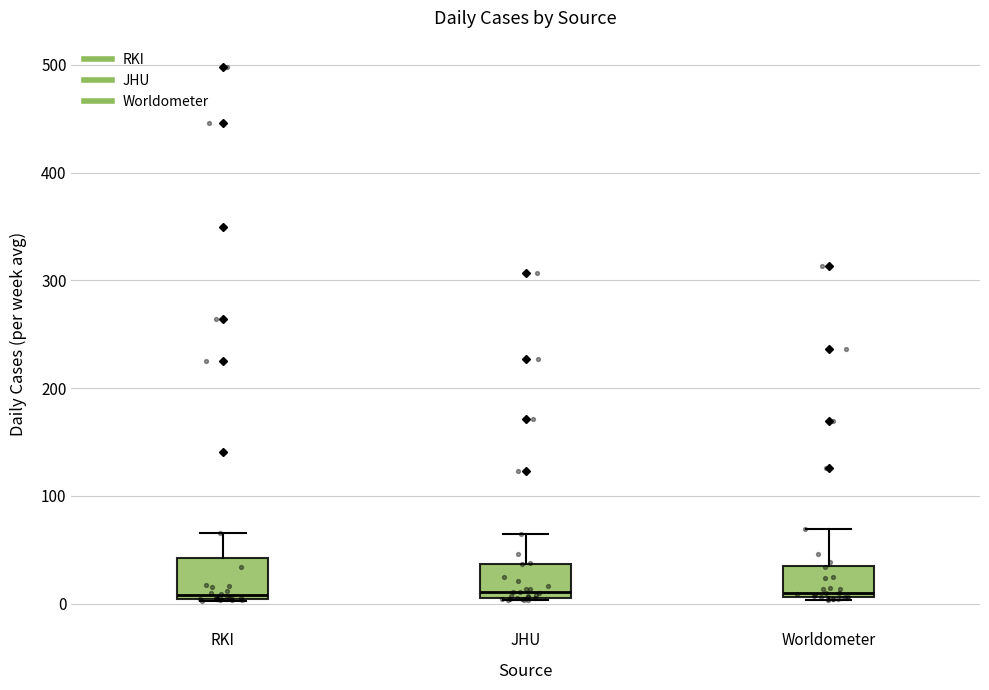

Reading left to right, transcribe this box plot: for each box, give where its median line is, the range the box spans, and where its two whiskers end, as read against the y-axis. The values are not printed on the chart, so give them approximately, as read against the axis.

RKI: median 10, box 0 to 40, whiskers 0 to 70
JHU: median 10 (just above the box's lower edge), box 10 to 40, whiskers 0 to 60
Worldometer: median 10 (just above the box's lower edge), box 10 to 30, whiskers 0 to 70